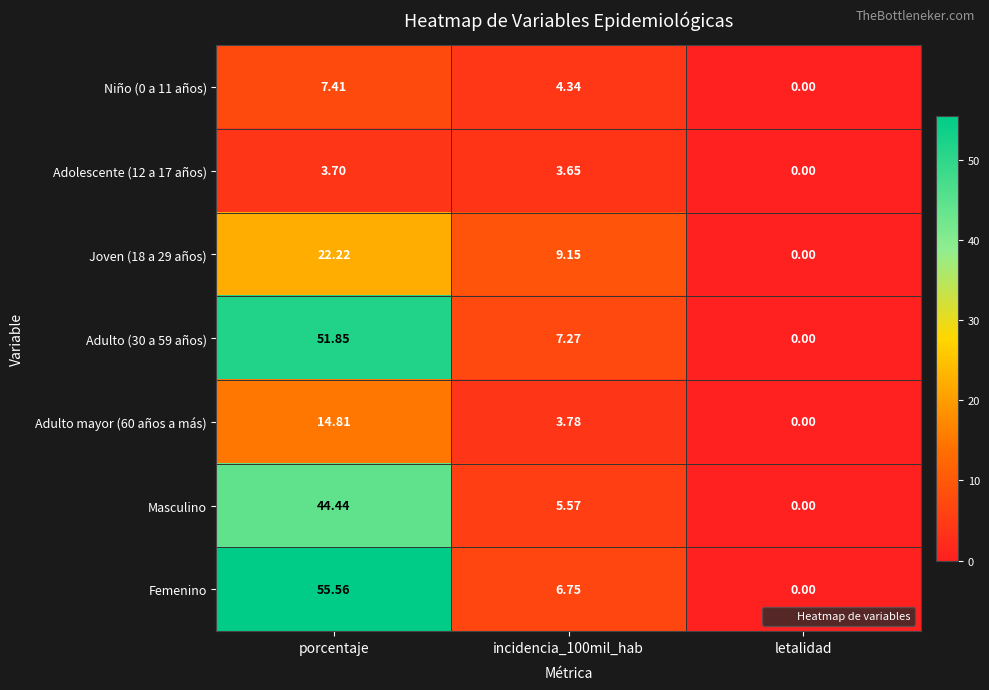

Which series has the largest total across all categories?

Femenino